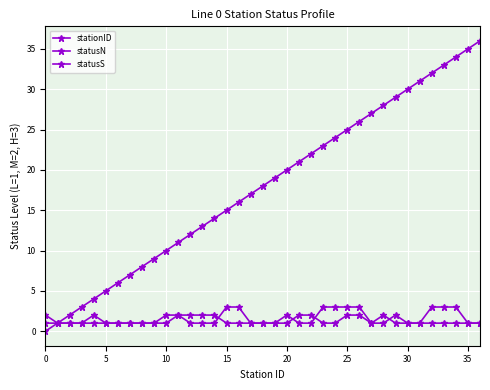

Is this an area chart (filled region under the line)?

No